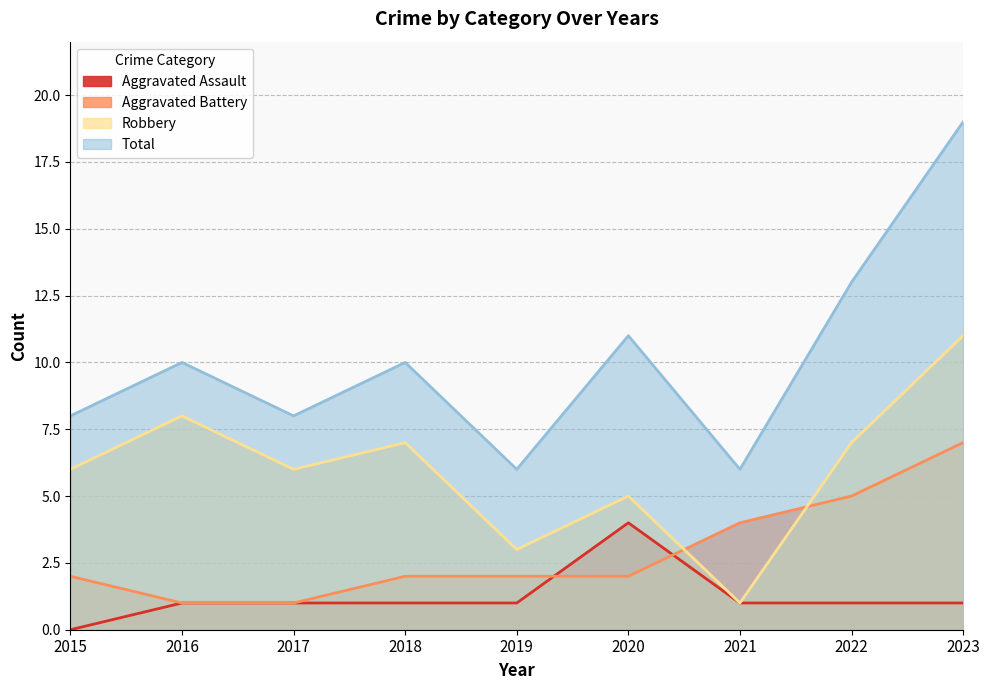

List the labels in order of Aggravated Assault value, smallest first.

2015, 2016, 2017, 2018, 2019, 2021, 2022, 2023, 2020